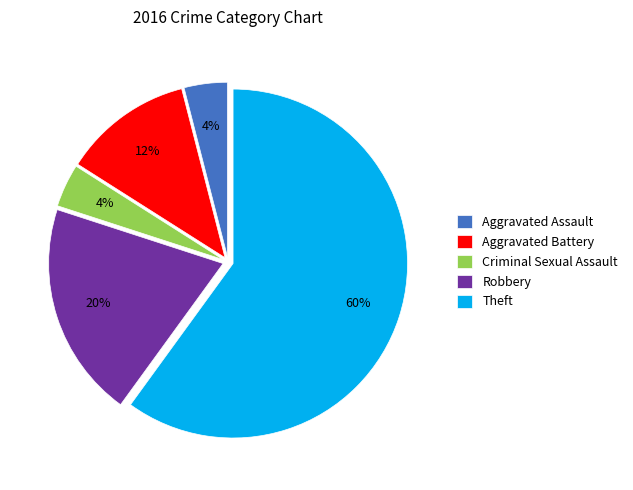

To the nearest percent, what is the combined percentage of Criminal Sexual Assault and Aggravated Assault?

8%